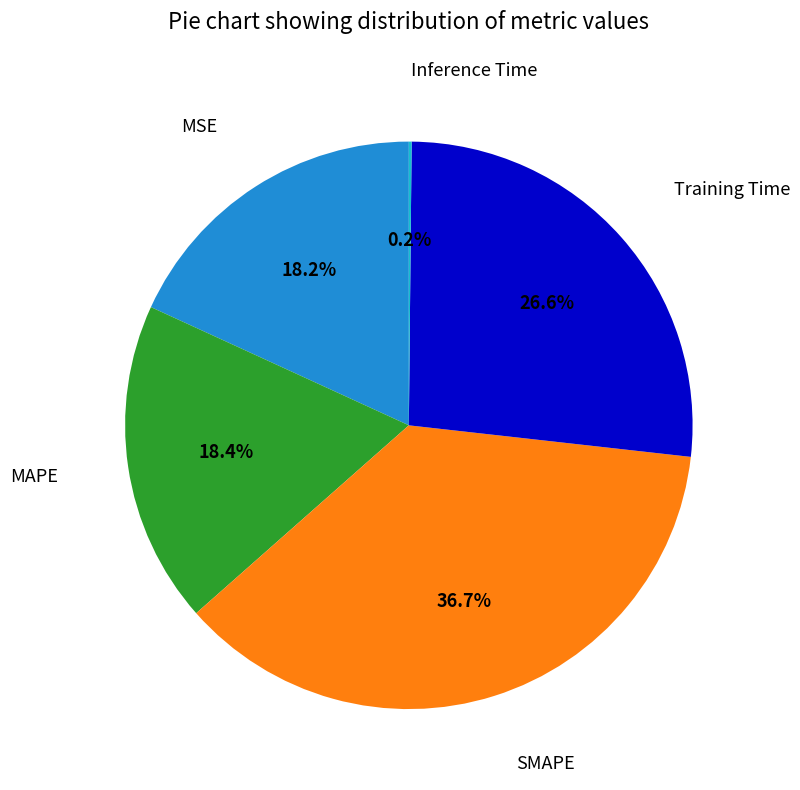

Is there any slice that represents more than half of the pie?

No